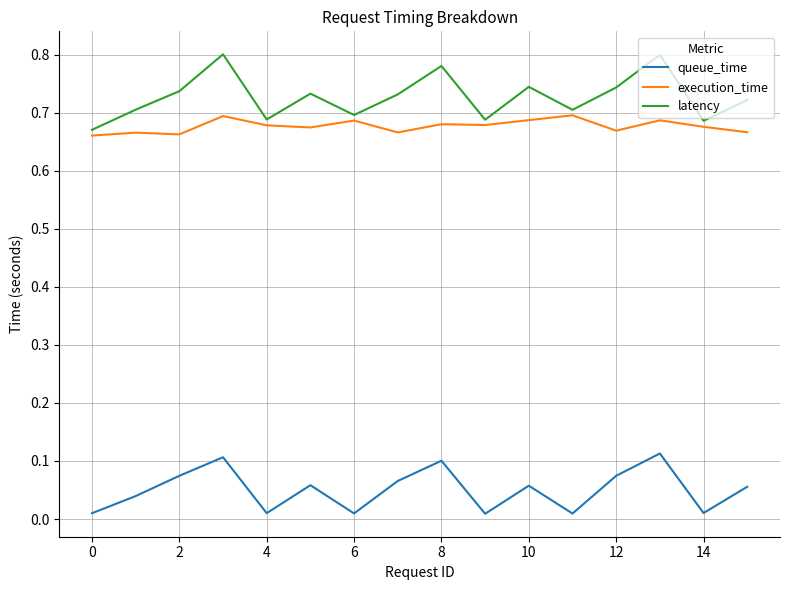

True or false: queue_time and execution_time intersect in this chart.

False